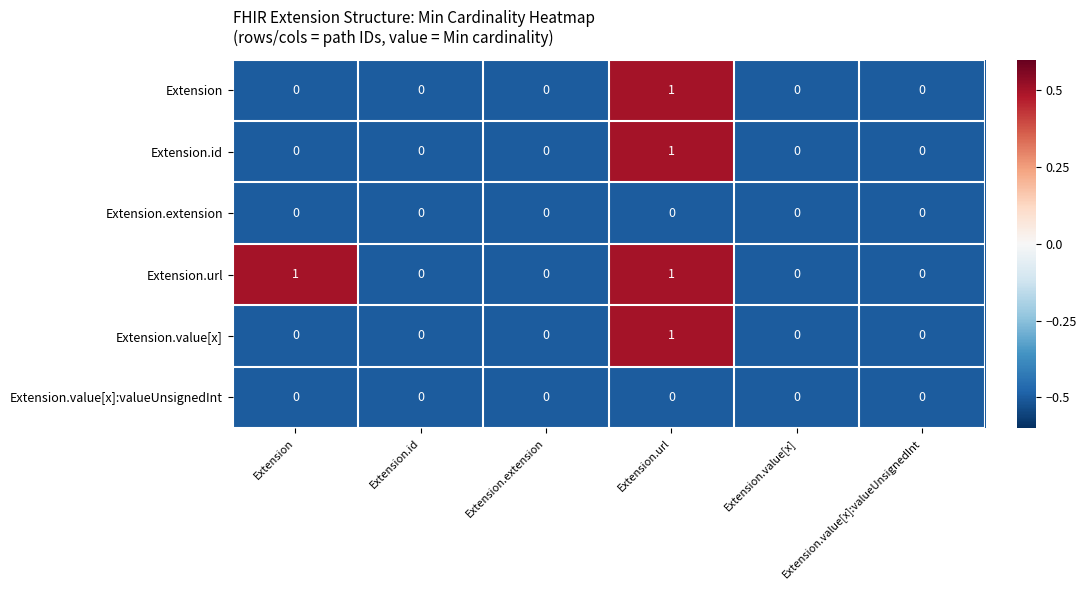

Is it true that Extension.url equals 0 at Extension.id?

True